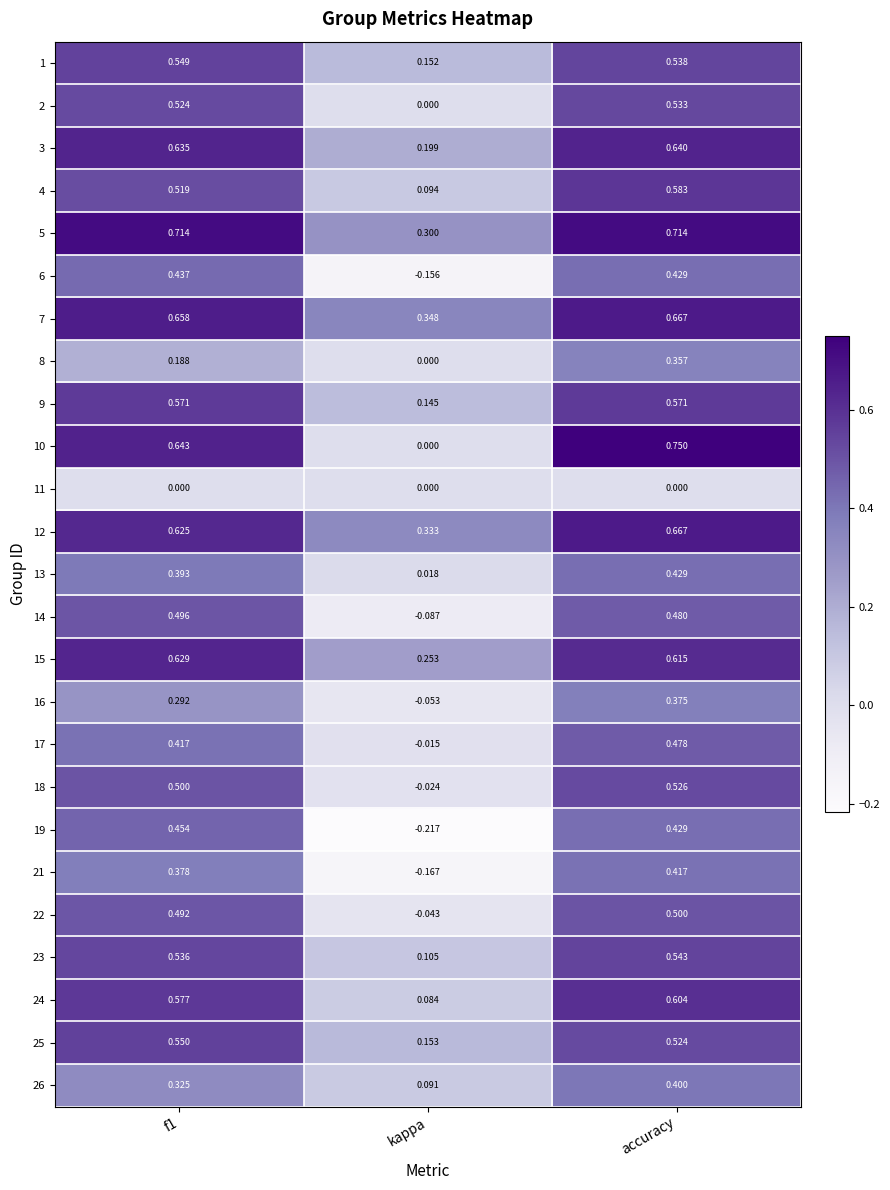

At which label does 10 reach its minimum?

kappa